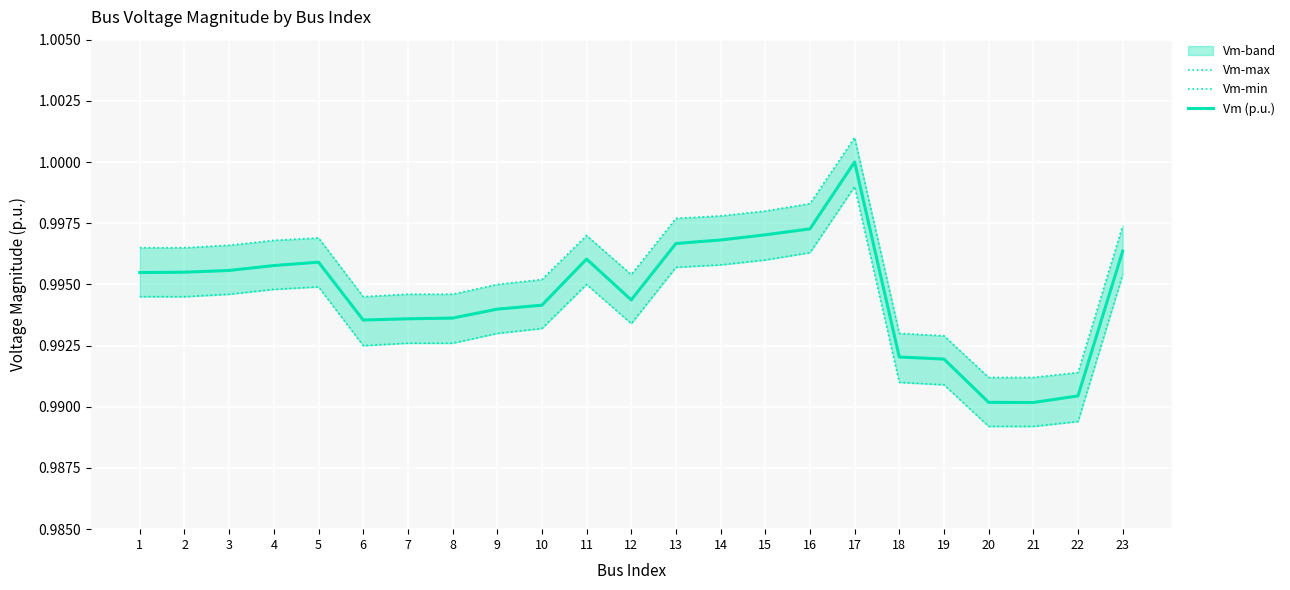

Does the chart display data point markers on the line(s)?

No